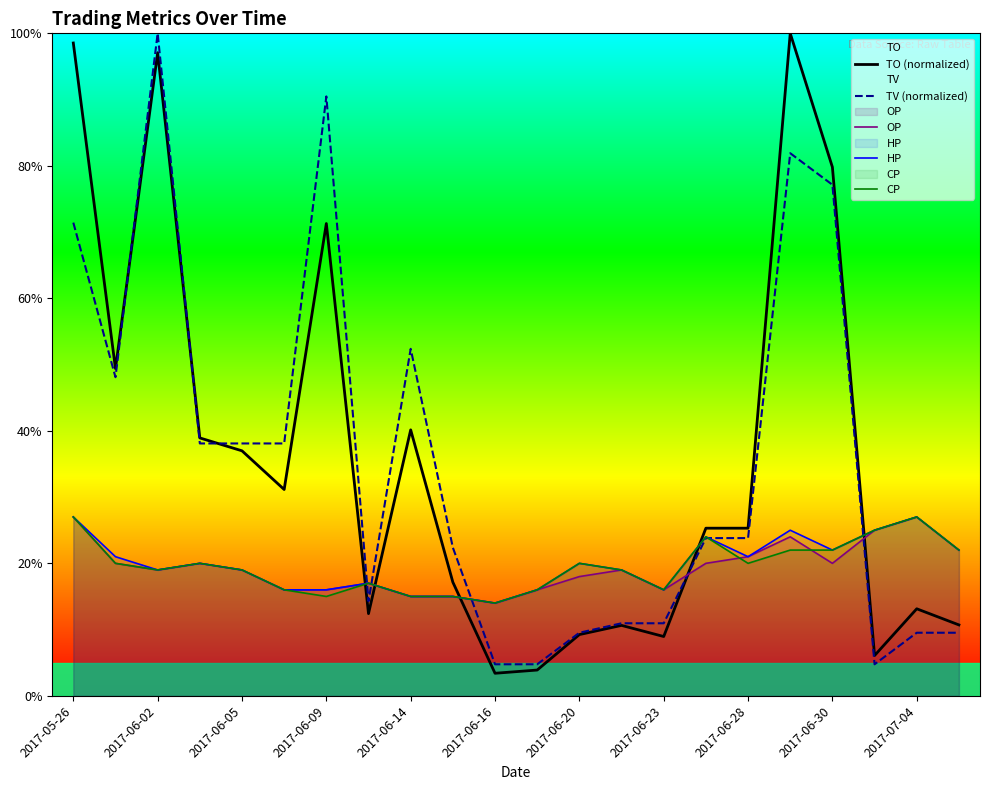

What is the average value of the TV (normalized) series?

0.4